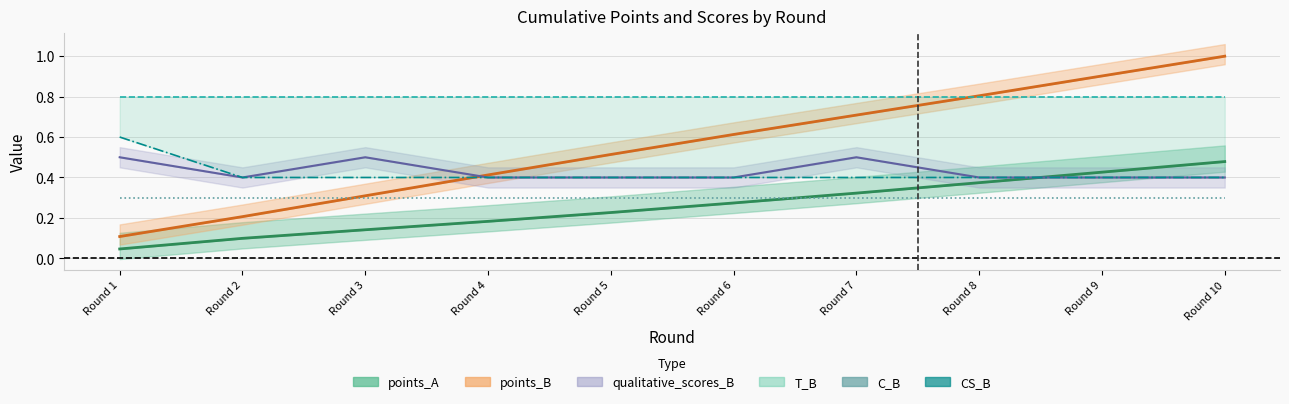

After their last crossing, which series has the higher values: qualitative_scores_B or points_A?

points_A